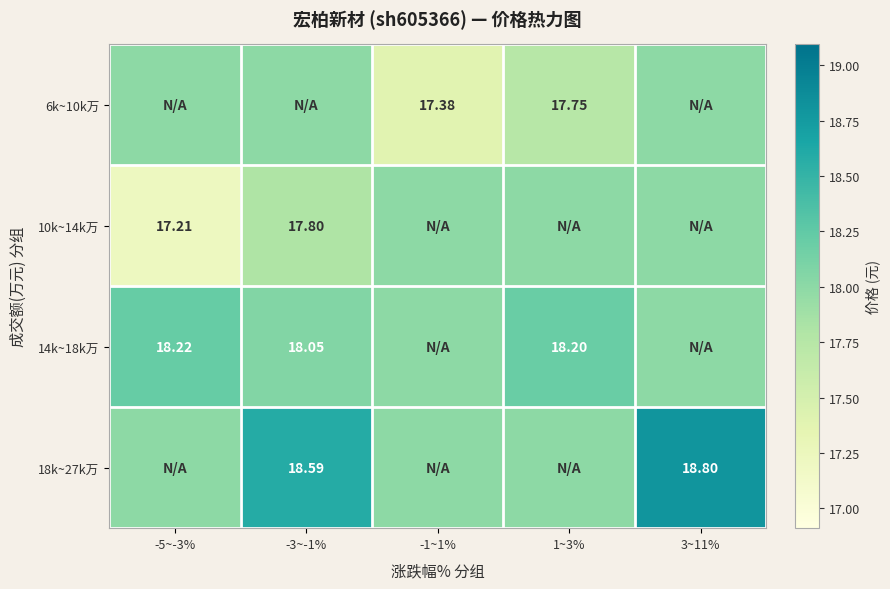

The value of 14k~18k万 at -3~-1% is 27.9. True or false?

False